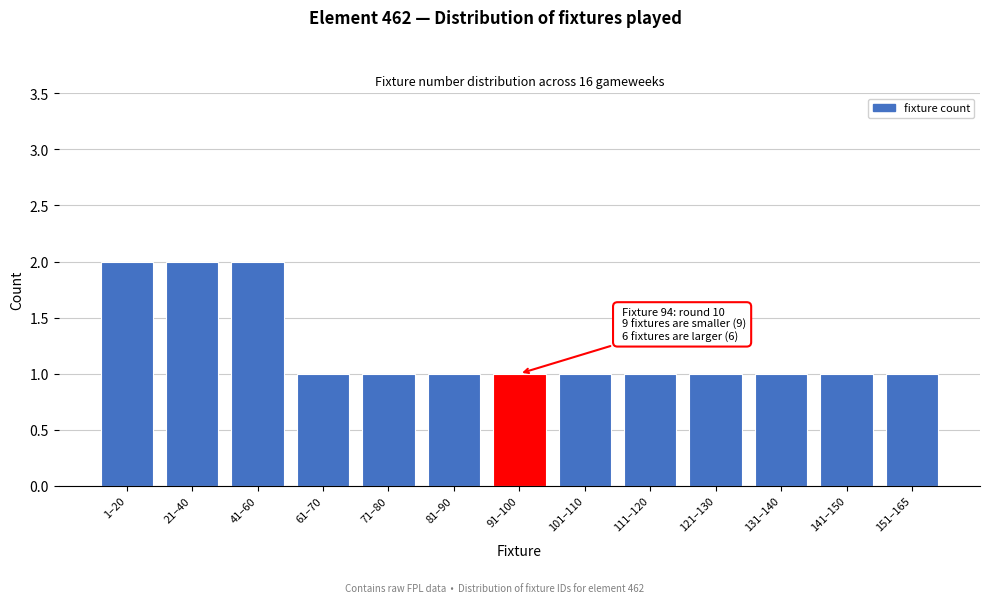

Reading left to right, what are all the values shown in this chart?

1–20=2	21–40=2	41–60=2	61–70=1	71–80=1	81–90=1	91–100=1	101–110=1	111–120=1	121–130=1	131–140=1	141–150=1	151–165=1